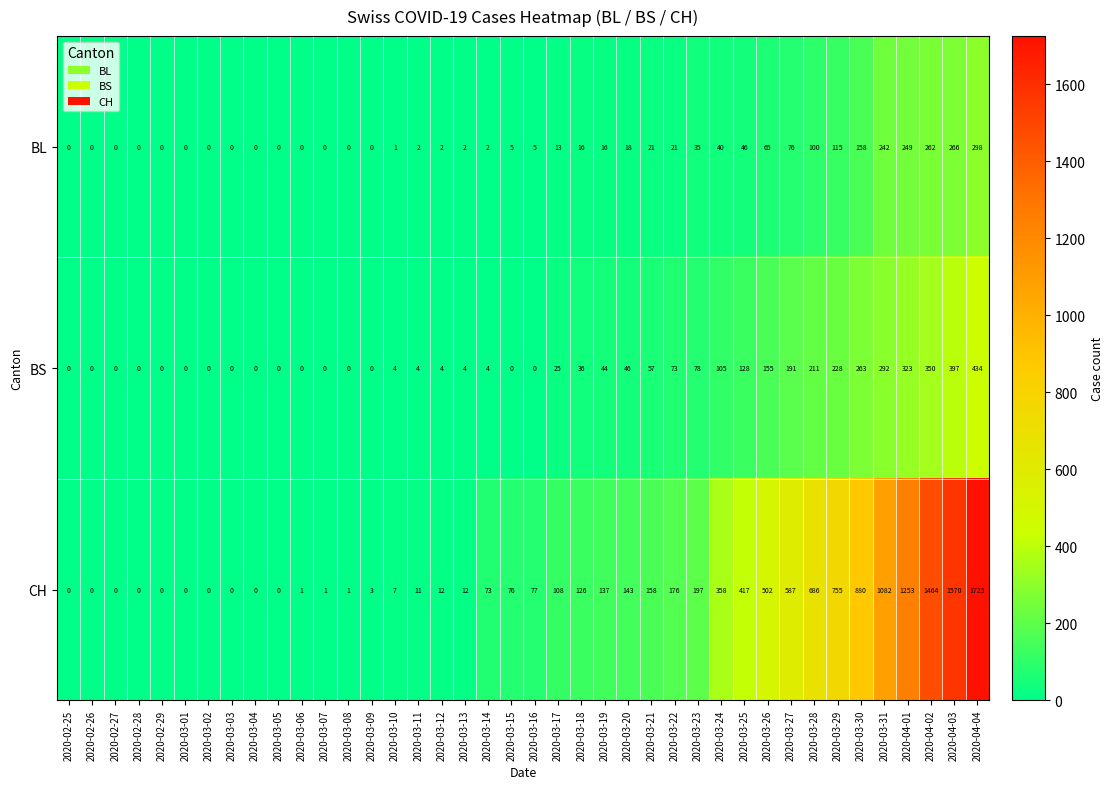

At which label does BS reach its peak?

2020-04-04